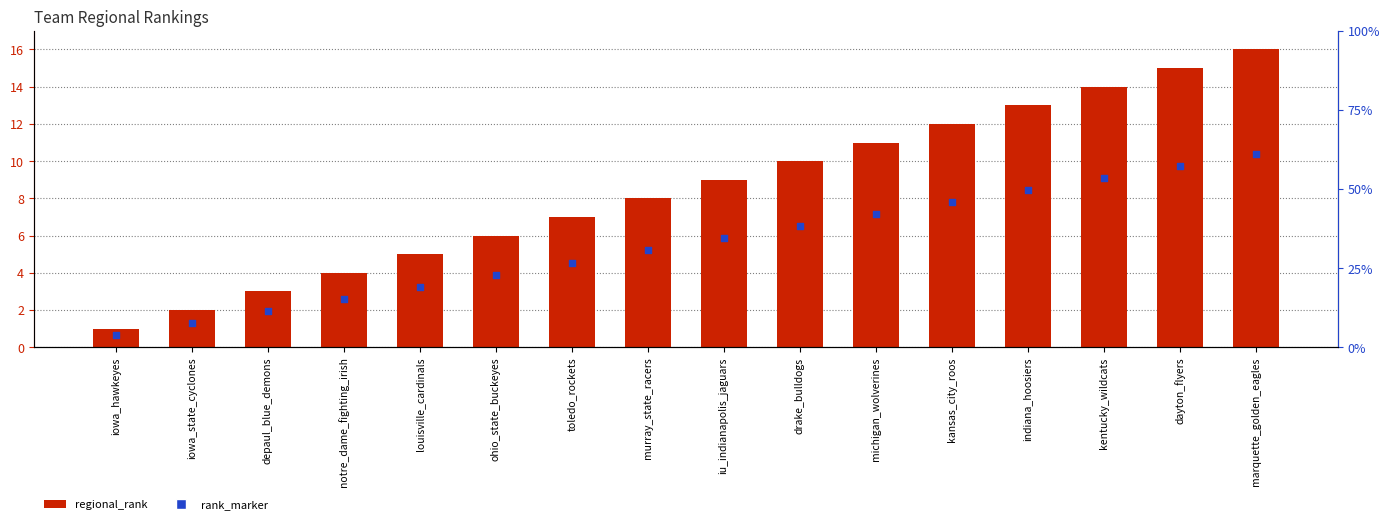

What are all the series names shown in the legend?

regional_rank, rank_marker